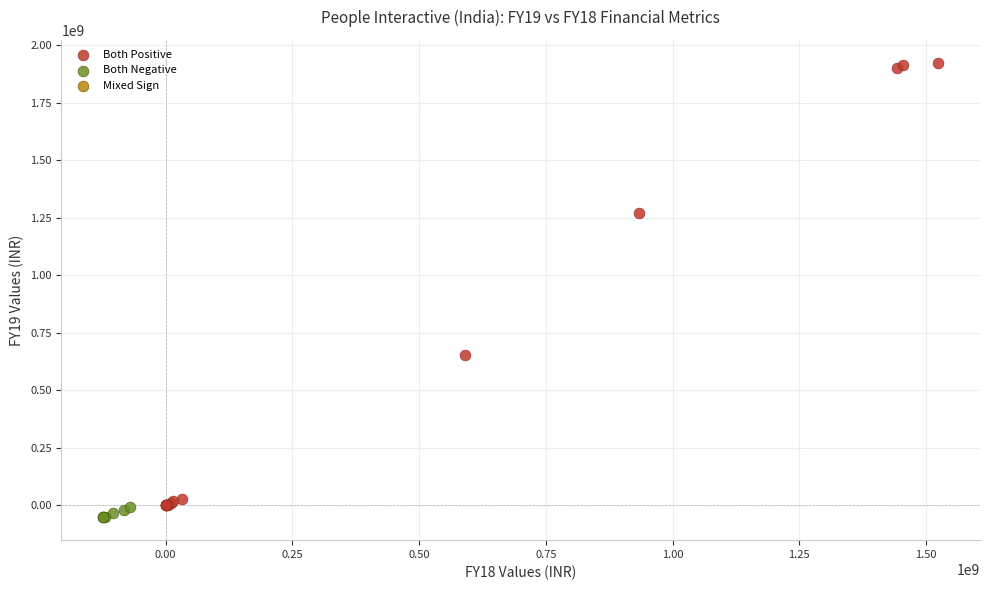

Which series has the largest Y range (max minus min)?

Both Positive